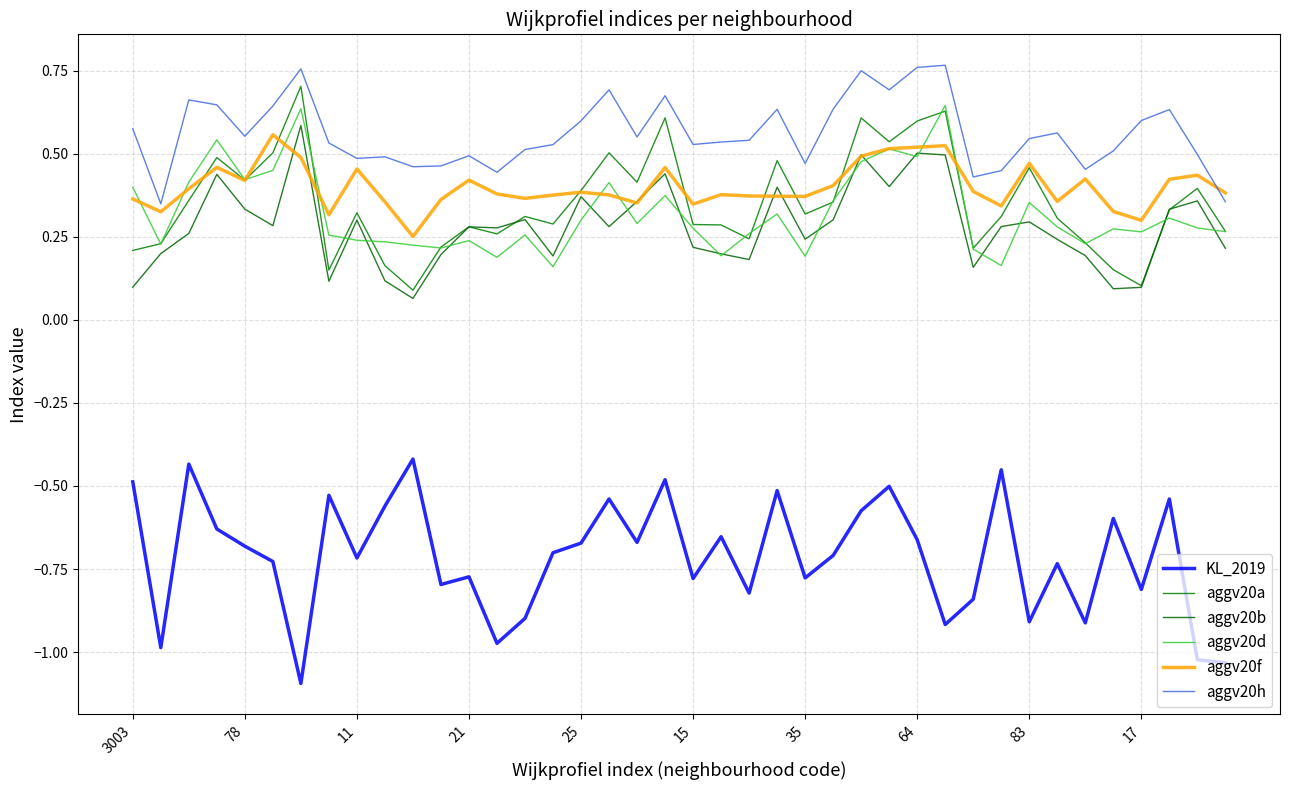

True or false: aggv20b and KL_2019 cross at least once.

False